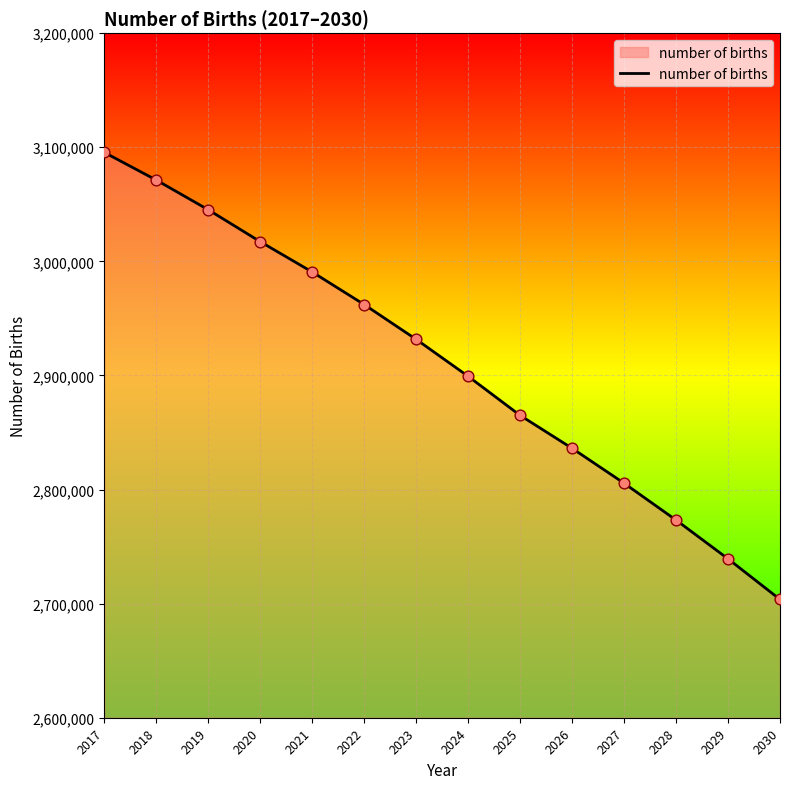

Between 2027 and 2029, which is larger?

2027